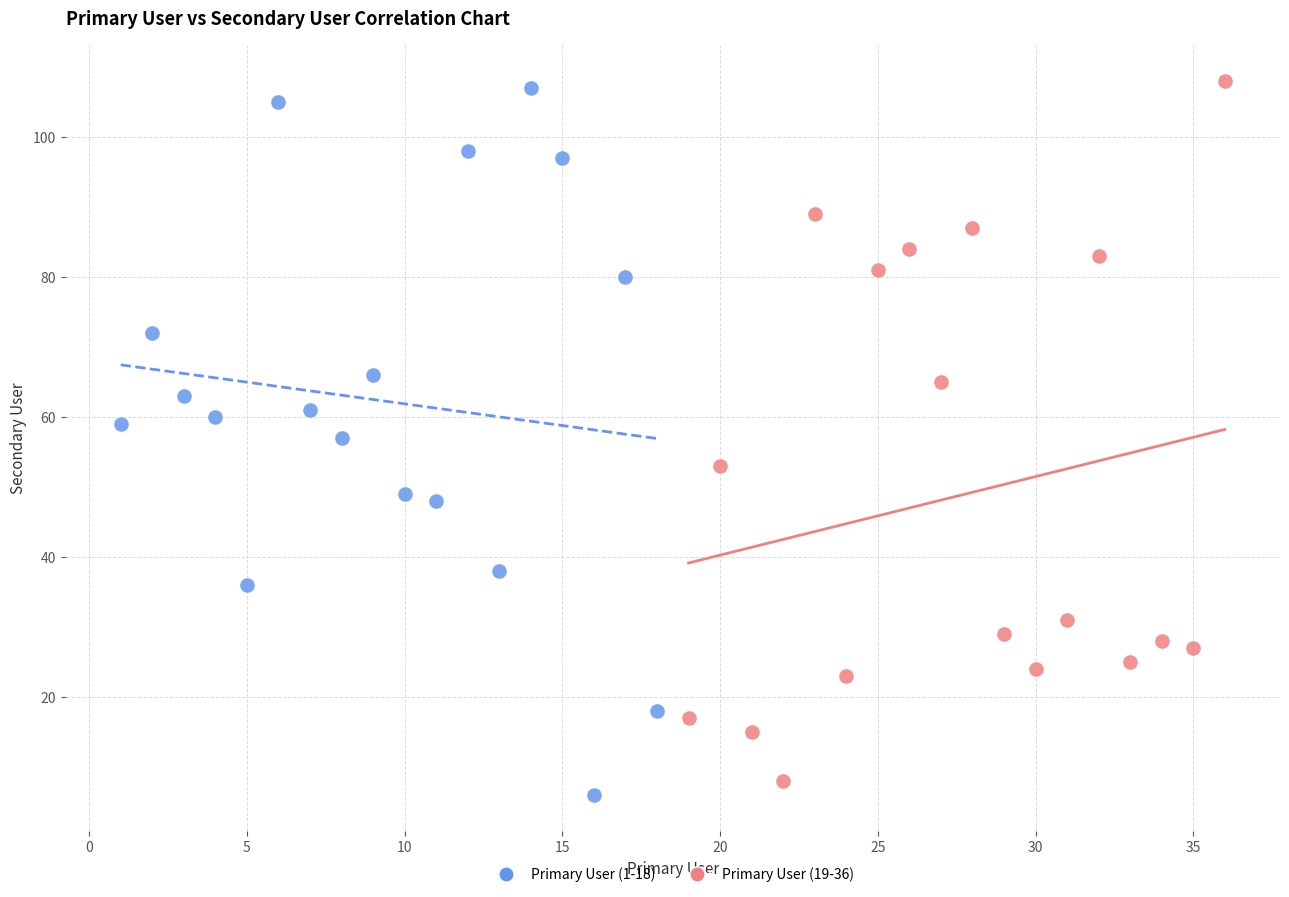

What are all the series names shown in the legend?

Primary User (1-18), Primary User (19-36)